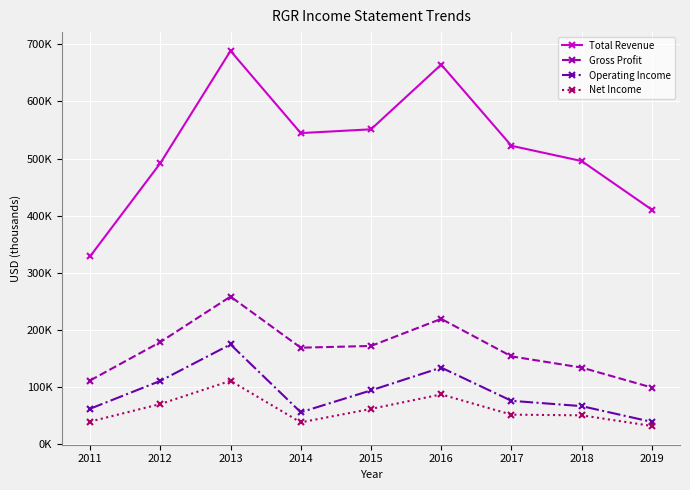

True or false: Operating Income and Gross Profit intersect in this chart.

False